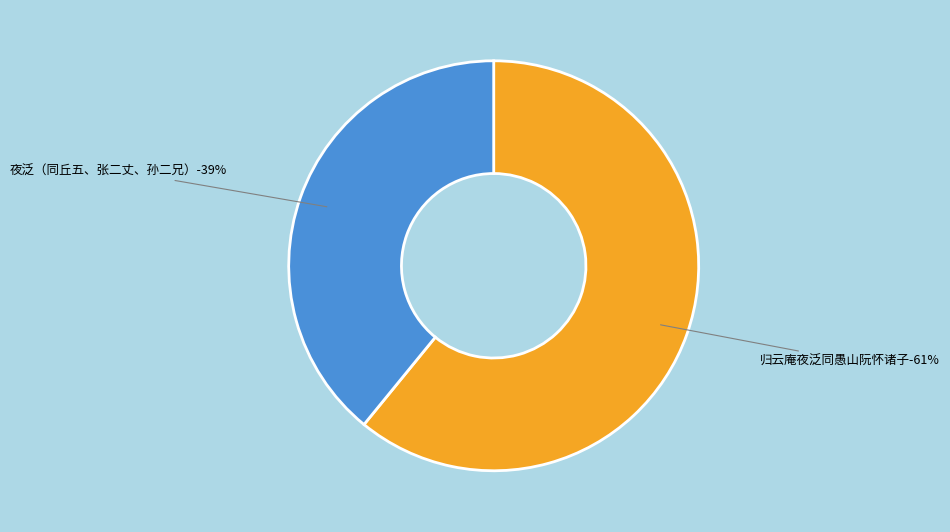

Which slice is the smallest?

夜泛（同丘五、张二丈、孙二兄）